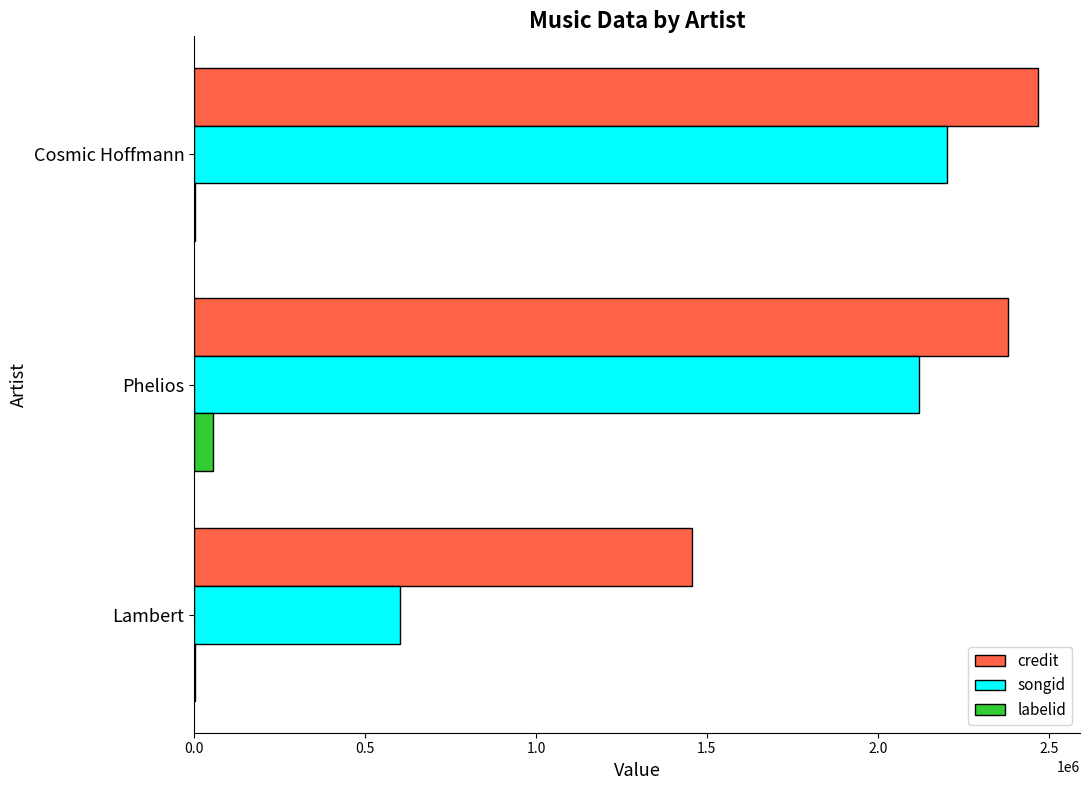

Between Lambert and Cosmic Hoffmann, which series saw the biggest shift?

songid